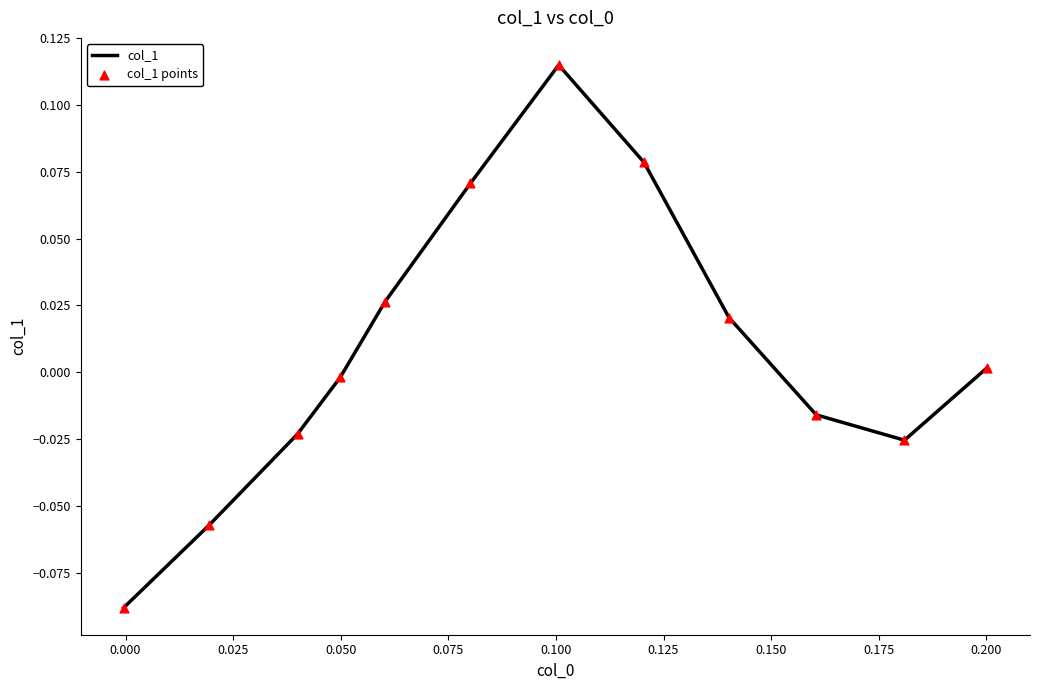

Is this an area chart (filled region under the line)?

No